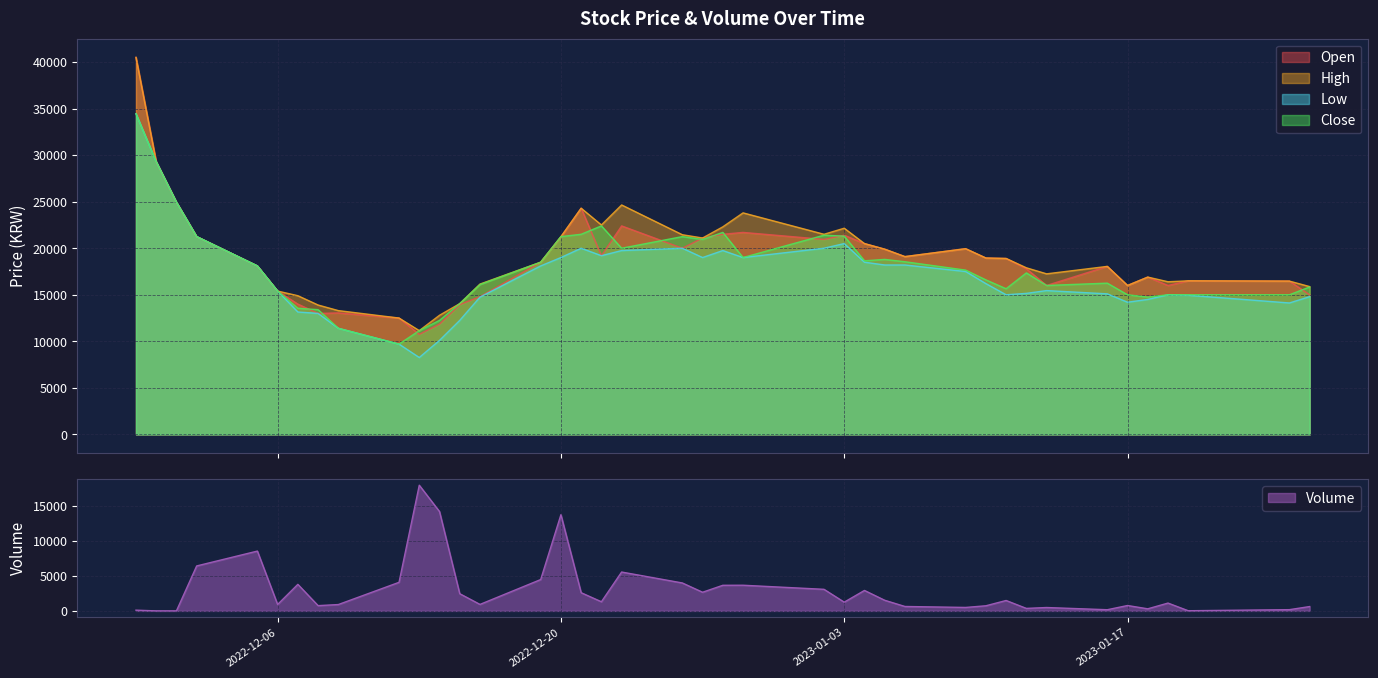

Rank the series by their maximum value, from highest to lowest.

Open, High, Low, Close, Volume